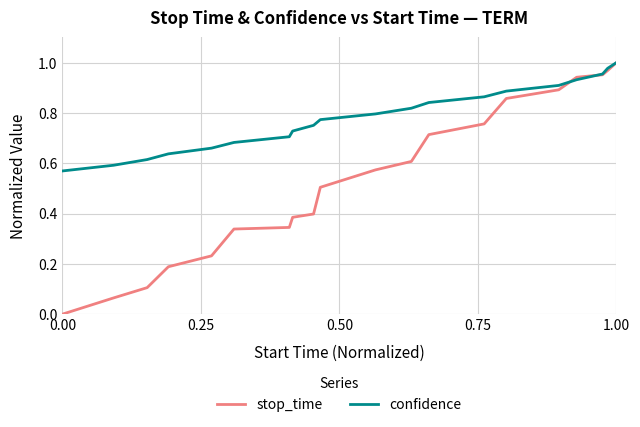

Which series has the widest spread of values?

stop_time